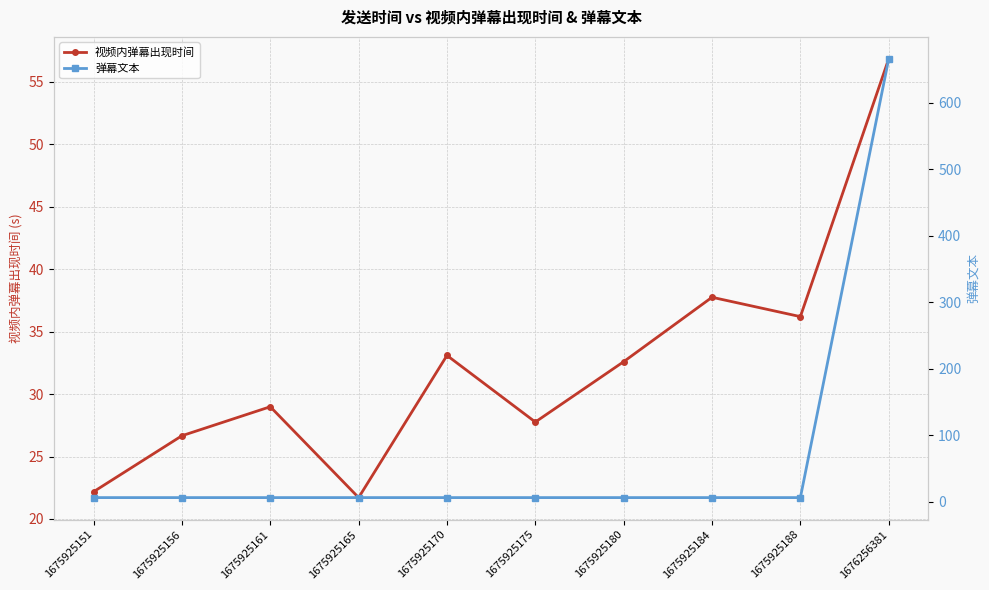

True or false: 弹幕文本 has more than 0 interior local peaks.

False